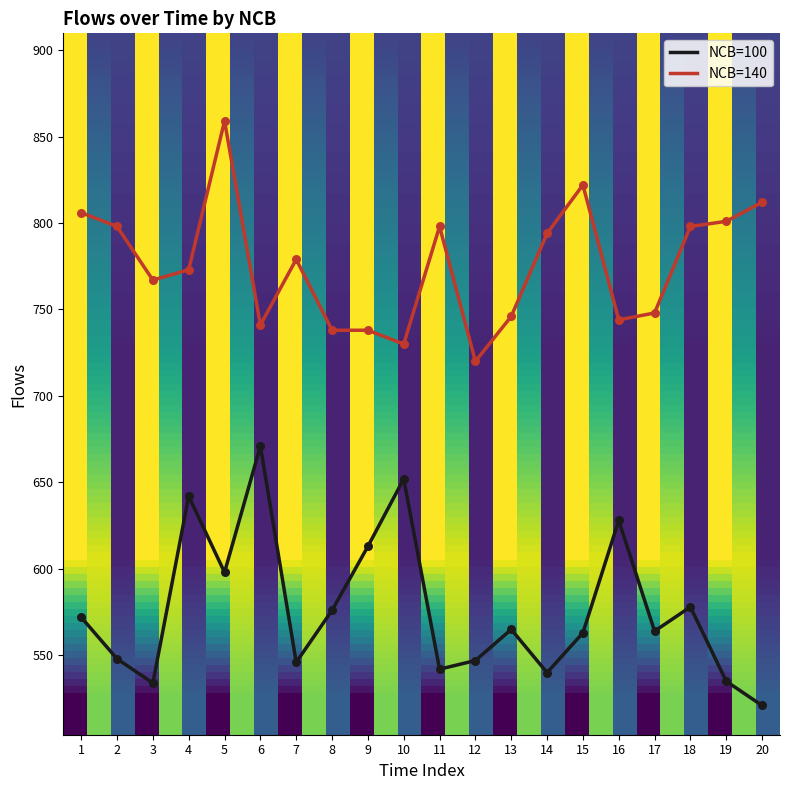

Between 7 and 18, which series saw the biggest shift?

NCB=100